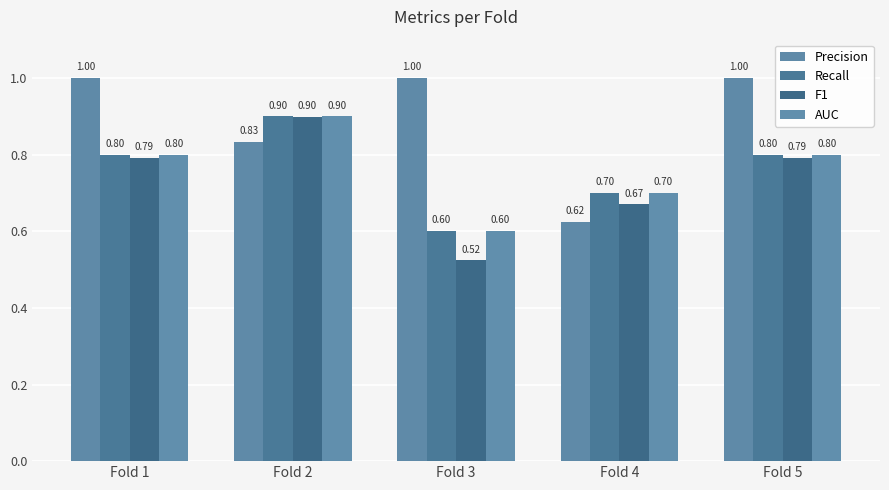

How many series are shown in this chart?

4